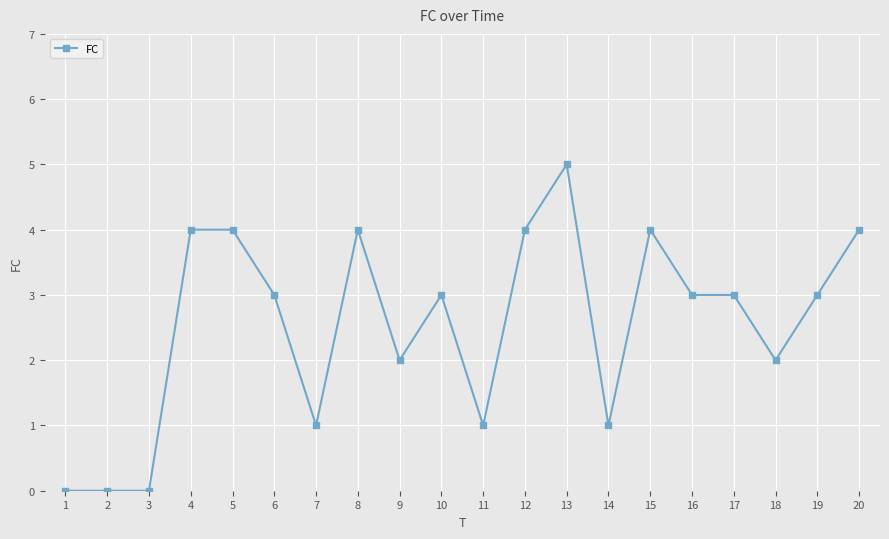

Reading right to left, extract all data points from this chart.

20=4	19=3	18=2	17=3	16=3	15=4	14=1	13=5	12=4	11=1	10=3	9=2	8=4	7=1	6=3	5=4	4=4	3=0	2=0	1=0